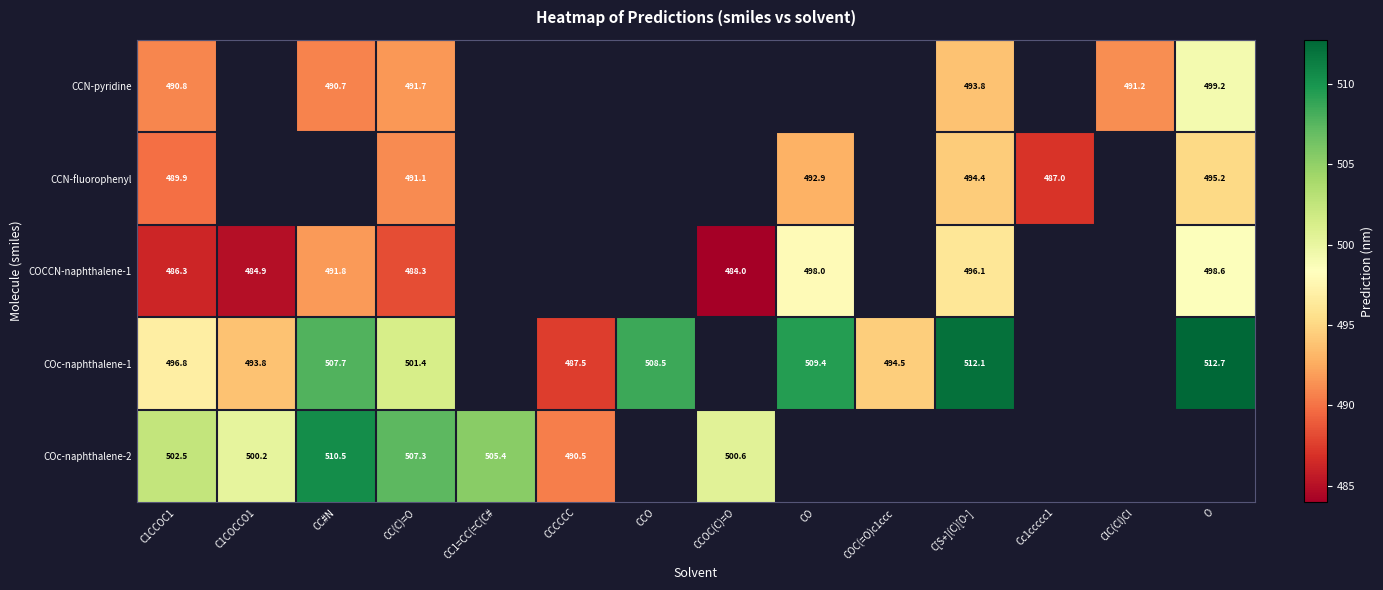

Which has a higher value, ClC(Cl)Cl or COC(=O)c1ccc?

COC(=O)c1ccc